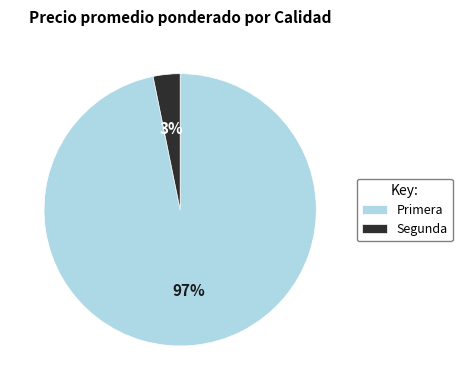

Count the number of slices in the pie.

2